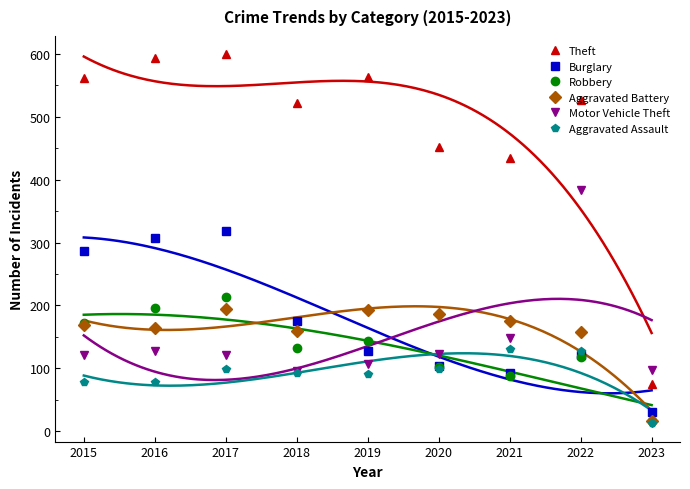

How many data points in Burglary are less than 127?

4